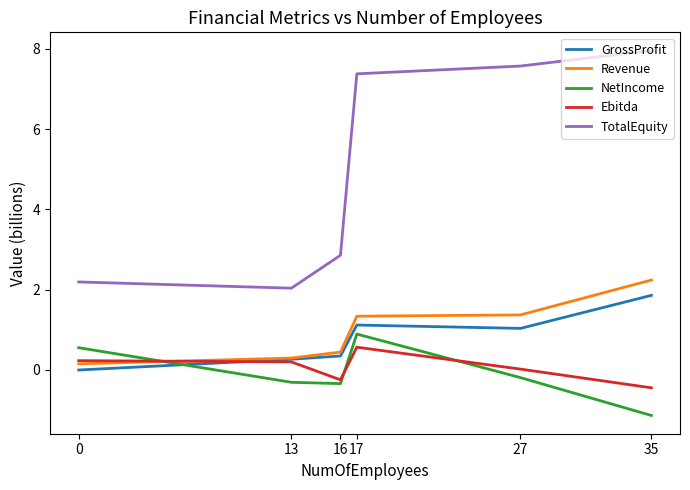

What are all the series names shown in the legend?

GrossProfit, Revenue, NetIncome, Ebitda, TotalEquity